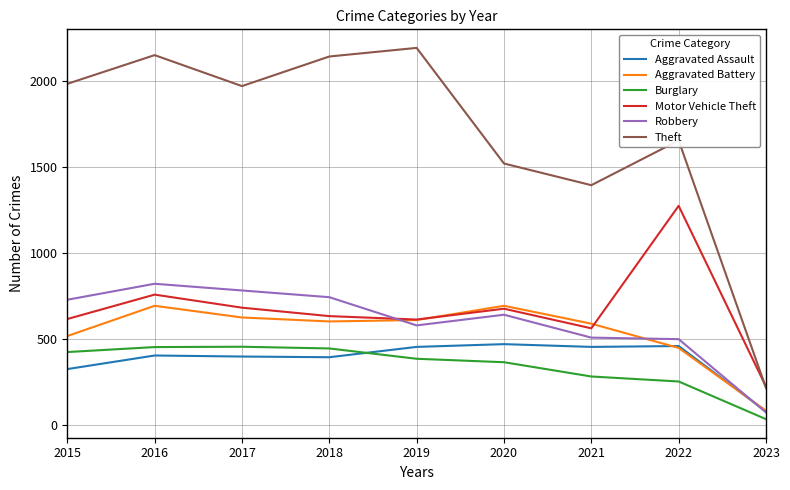

Between 2022 and 2023, which series saw the biggest shift?

Theft